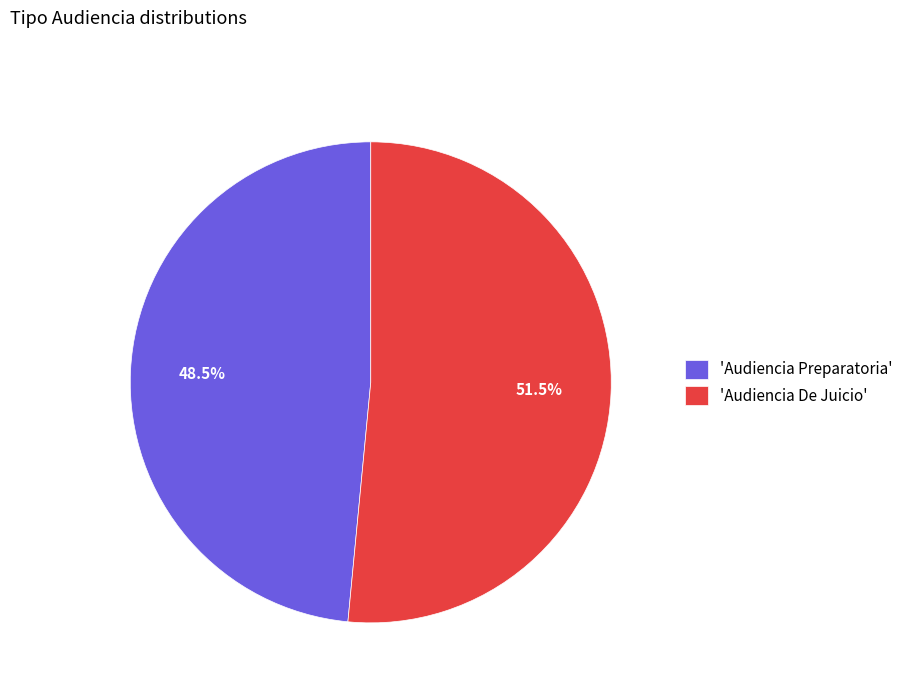

What is the majority slice?

'Audiencia De Juicio'